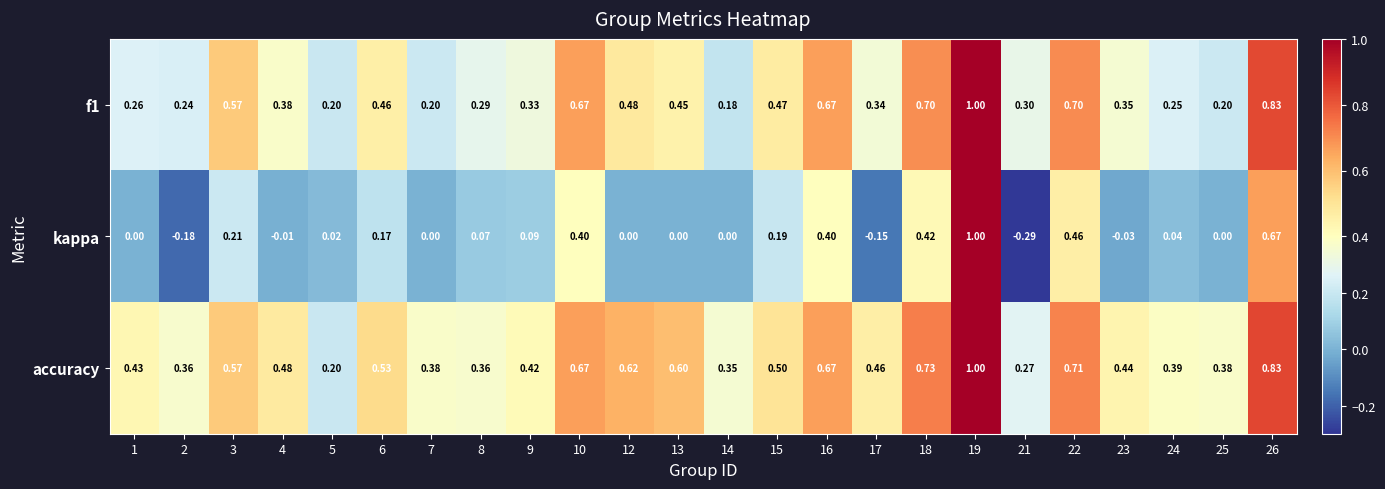

Between 4 and 17, which series saw the biggest shift?

kappa